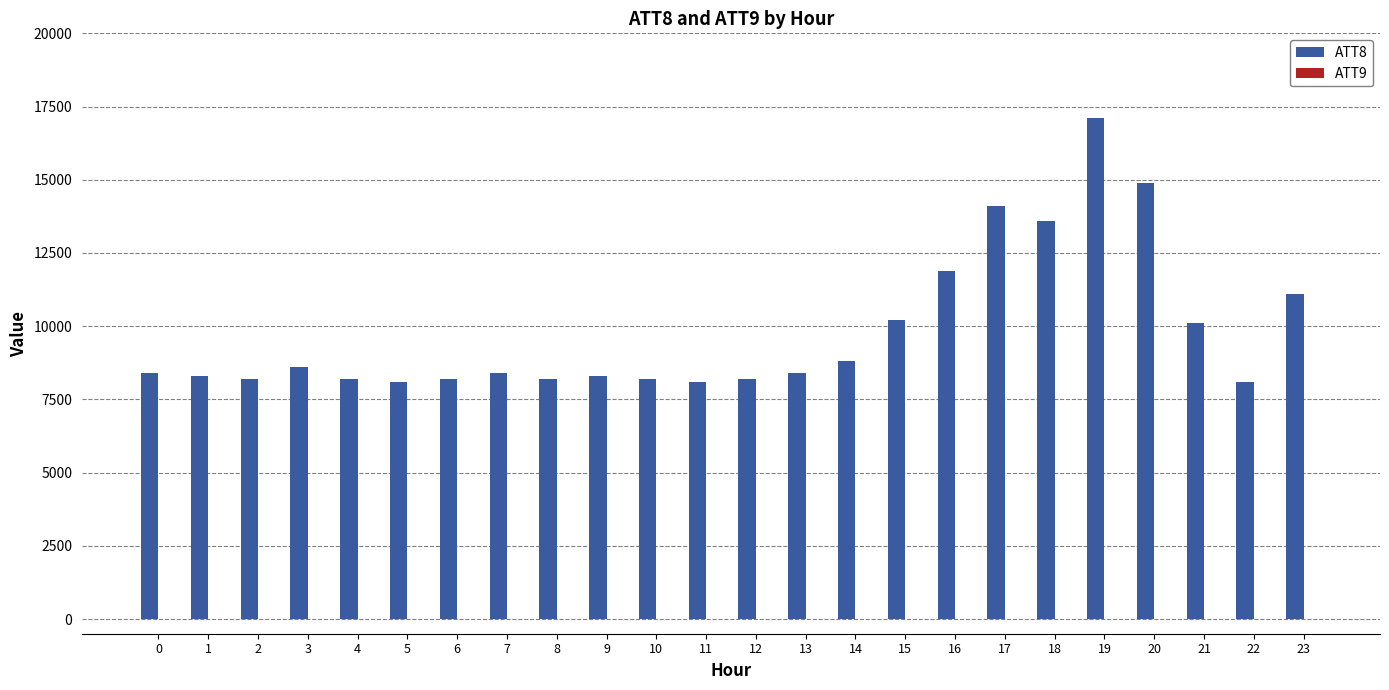

How many groups of bars are there?

24